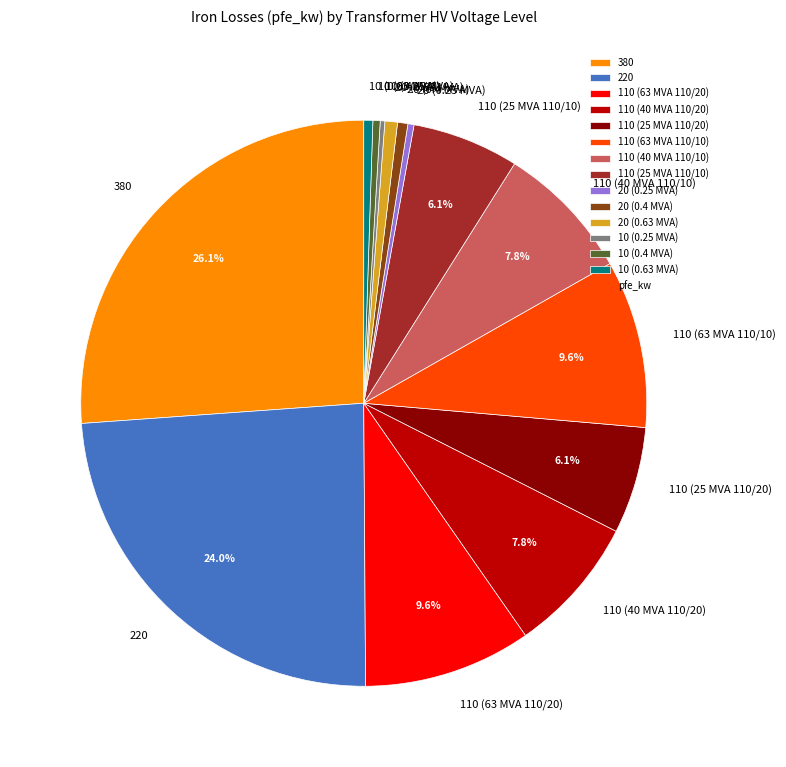

To the nearest percent, what is the difference between the 110 (40 MVA 110/10) and 110 (63 MVA 110/20) slice percentages?

2%